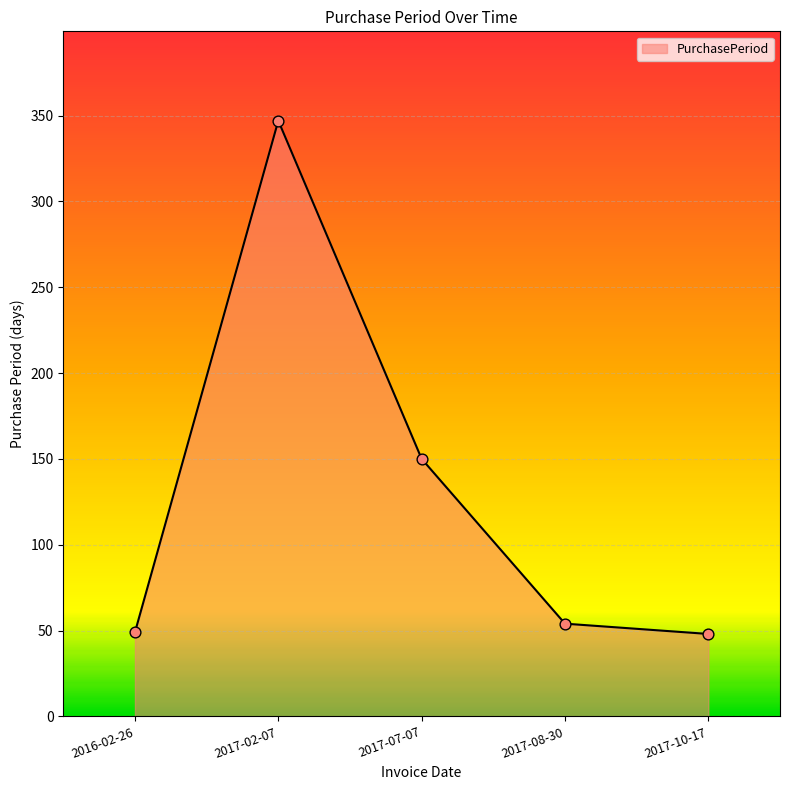

What is the change in value from 2016-02-26 to 2017-08-30?

+5